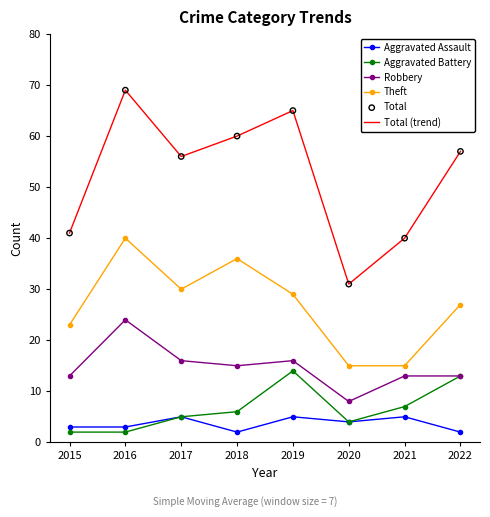

At which category is the sum across all series the highest?

2016